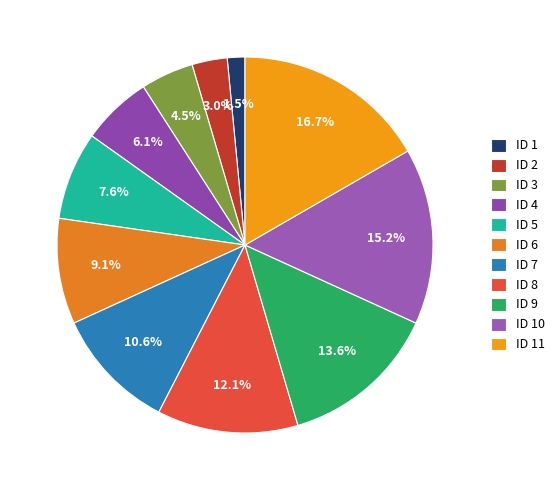

How many slices are in this pie chart?

11